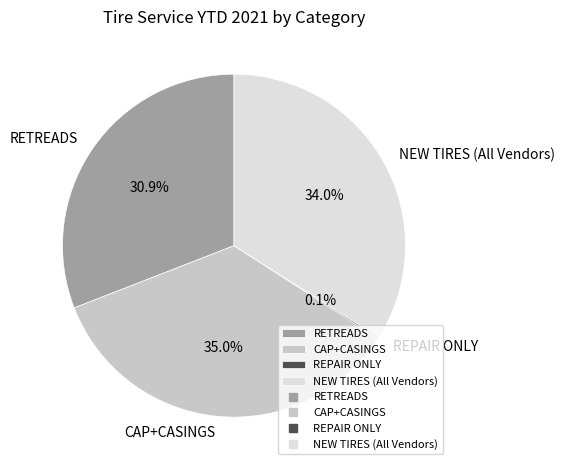

Is there a majority slice in this chart?

No